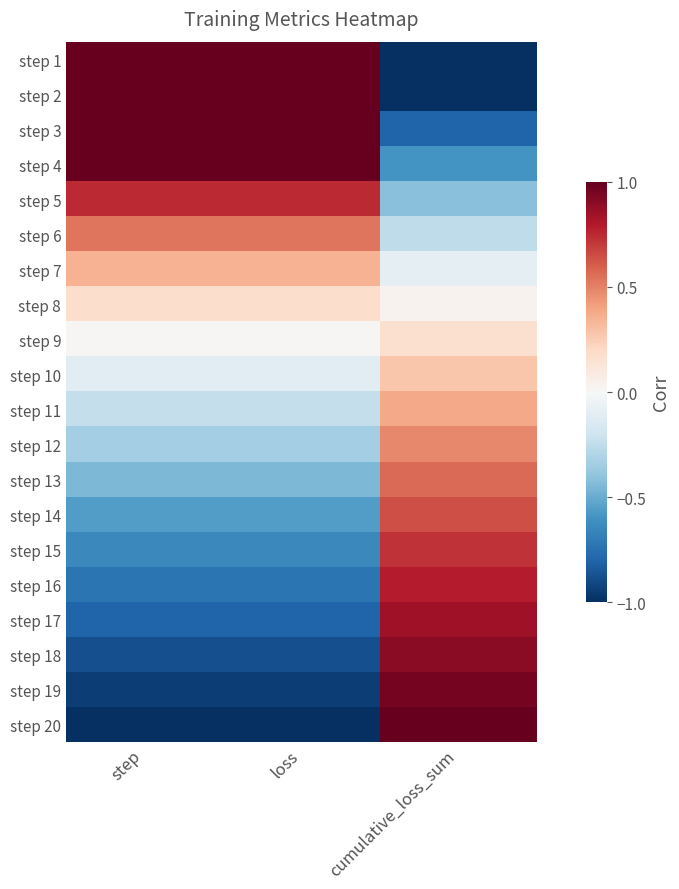

Reading right to left, what are all the values shown in this chart?

step 1: cumulative_loss_sum=-1.0	loss=1.0	step=1.0
step 2: cumulative_loss_sum=-1.0	loss=1.0	step=1.0
step 3: cumulative_loss_sum=-0.8	loss=1.0	step=1.0
step 4: cumulative_loss_sum=-0.6	loss=1.0	step=1.0
step 5: cumulative_loss_sum=-0.4	loss=0.7	step=0.7
step 6: cumulative_loss_sum=-0.3	loss=0.5	step=0.5
step 7: cumulative_loss_sum=-0.1	loss=0.4	step=0.4
step 8: cumulative_loss_sum=0.0	loss=0.2	step=0.2
step 9: cumulative_loss_sum=0.2	loss=0.0	step=0.0
step 10: cumulative_loss_sum=0.3	loss=-0.1	step=-0.1
step 11: cumulative_loss_sum=0.4	loss=-0.2	step=-0.2
step 12: cumulative_loss_sum=0.5	loss=-0.3	step=-0.3
step 13: cumulative_loss_sum=0.6	loss=-0.5	step=-0.5
step 14: cumulative_loss_sum=0.6	loss=-0.6	step=-0.6
step 15: cumulative_loss_sum=0.7	loss=-0.6	step=-0.6
step 16: cumulative_loss_sum=0.8	loss=-0.7	step=-0.7
step 17: cumulative_loss_sum=0.8	loss=-0.8	step=-0.8
step 18: cumulative_loss_sum=0.9	loss=-0.9	step=-0.9
step 19: cumulative_loss_sum=1.0	loss=-0.9	step=-0.9
step 20: cumulative_loss_sum=1.0	loss=-1.0	step=-1.0